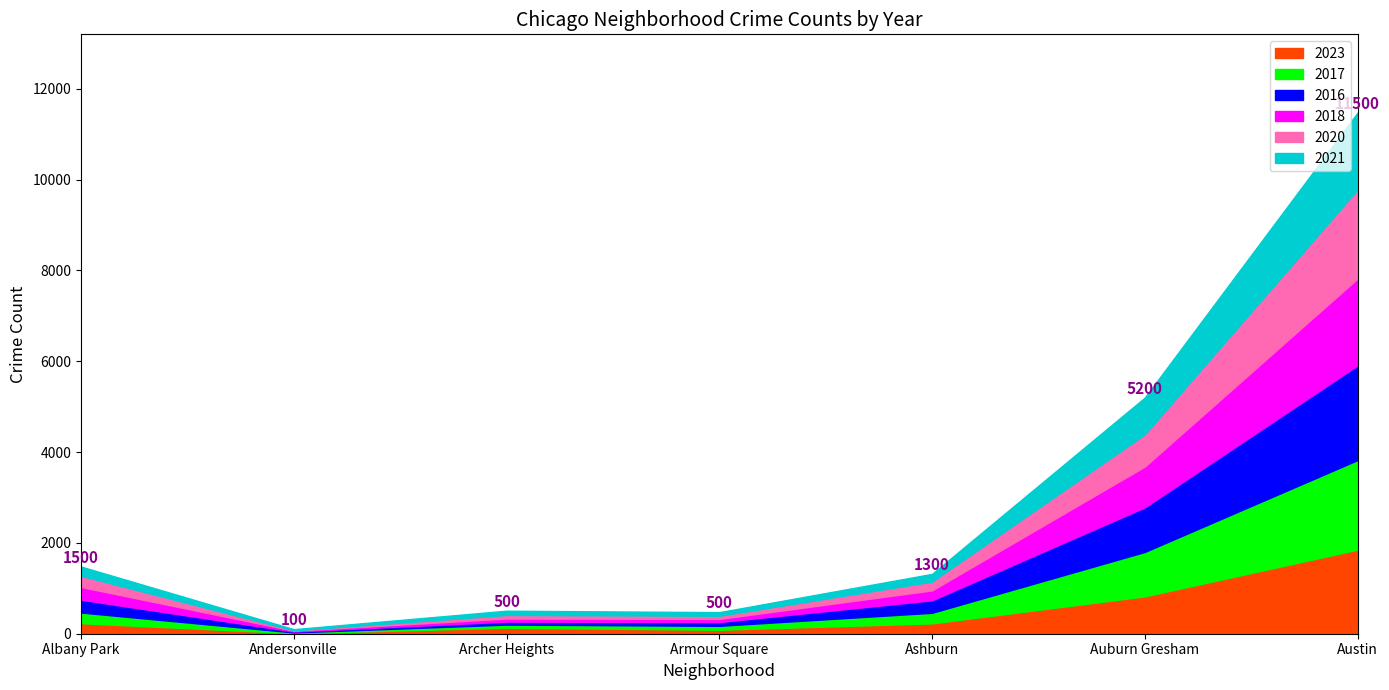

What is the difference between the highest and lowest values at Ashburn?

106